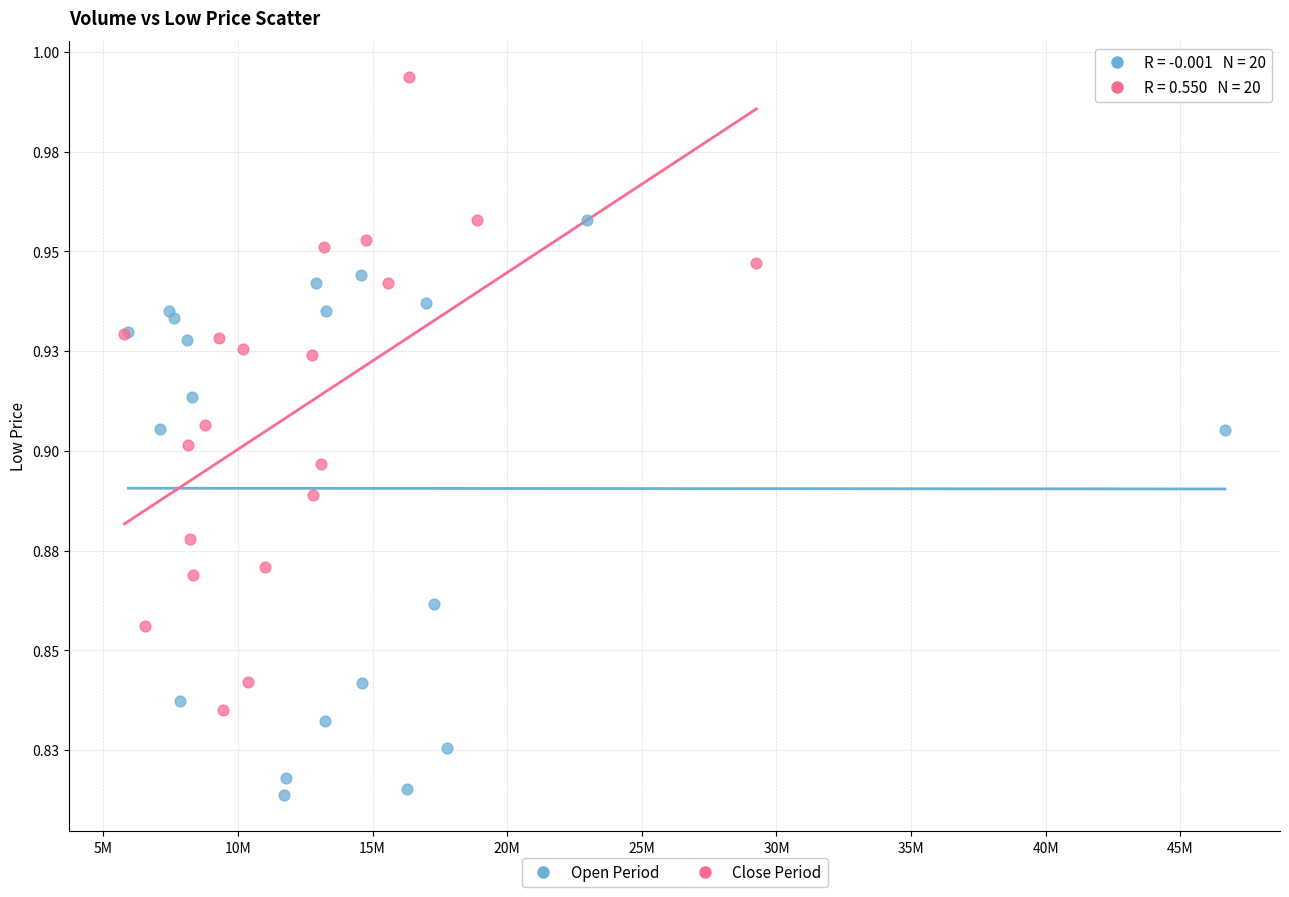

Which series has the widest spread of Y values?

Close Period